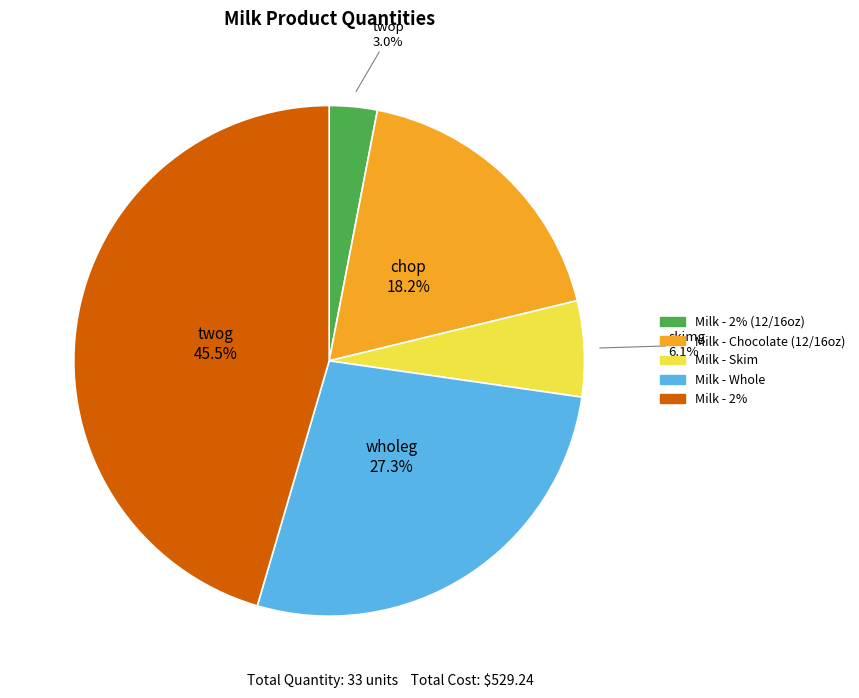

Is there any slice that represents more than half of the pie?

No